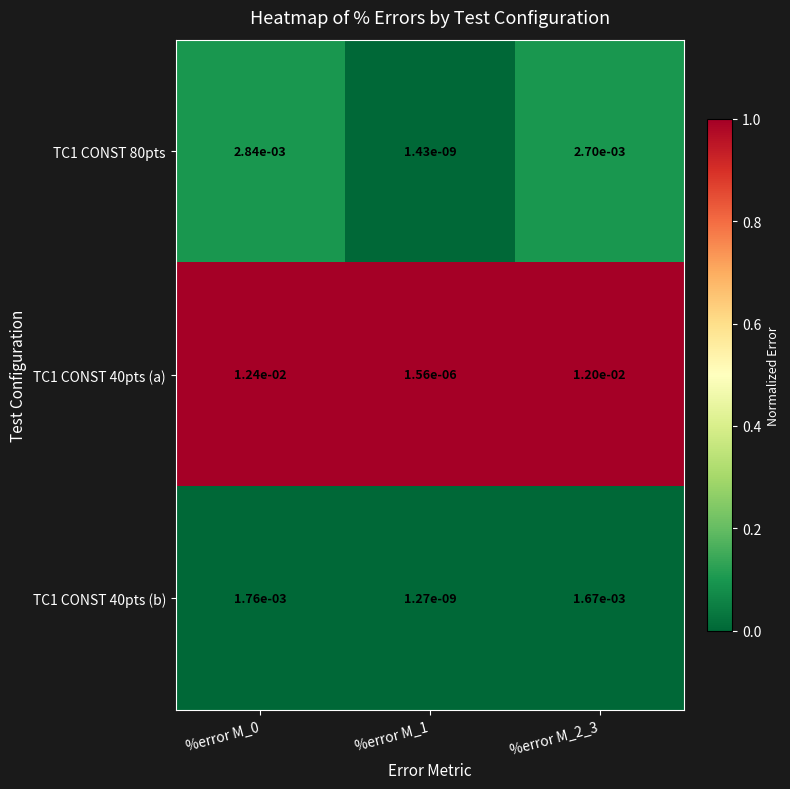

Which series has the largest range (max minus min)?

TC1 CONST 40pts (a)